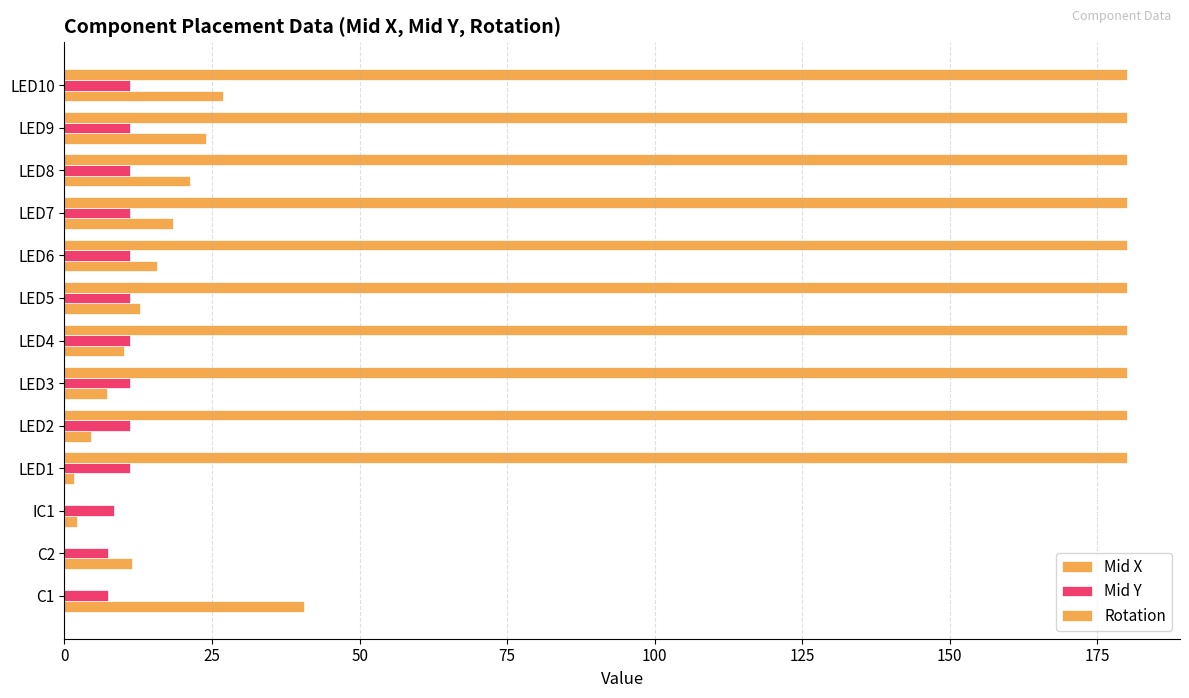

What is the minimum value for Mid X?

1.6